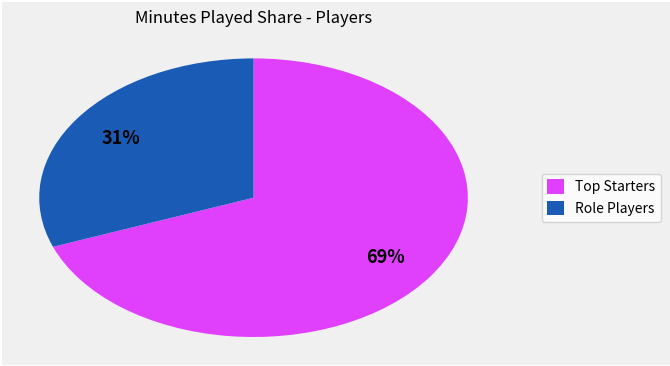

Is there a majority slice in this chart?

Yes